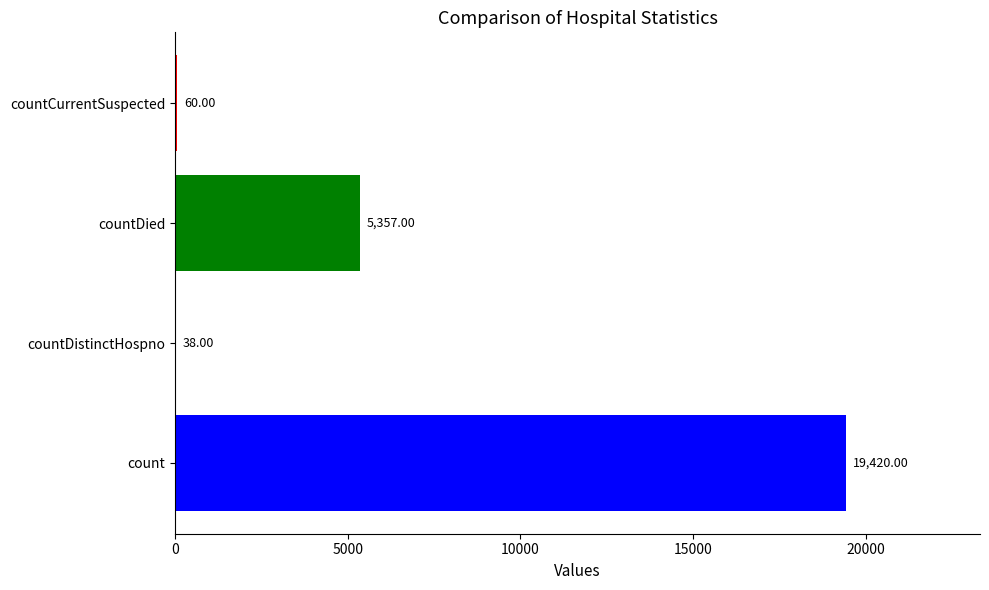

How many distinct data groups are displayed?

1